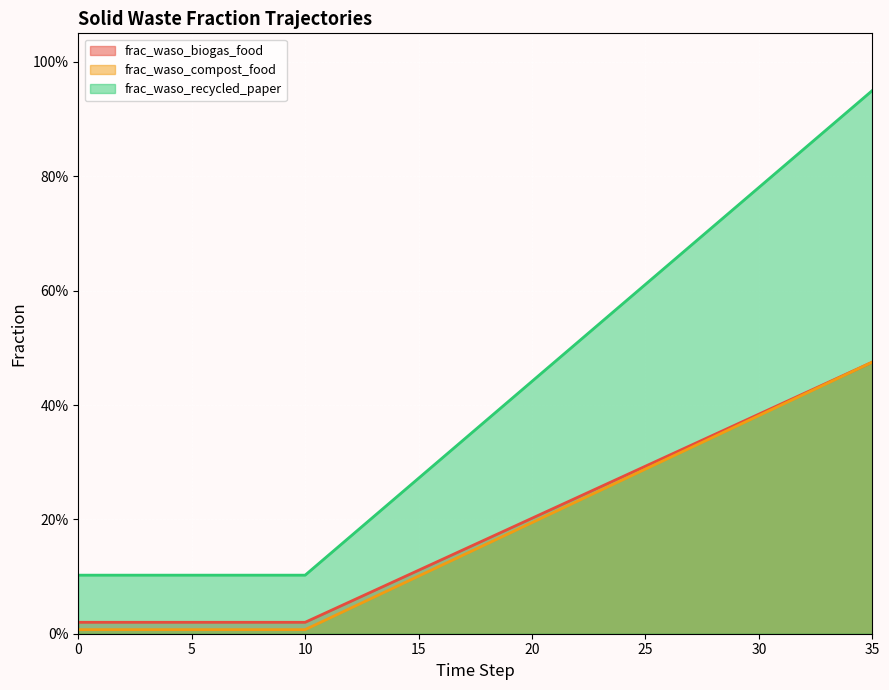

How many distinct data groups are displayed?

3